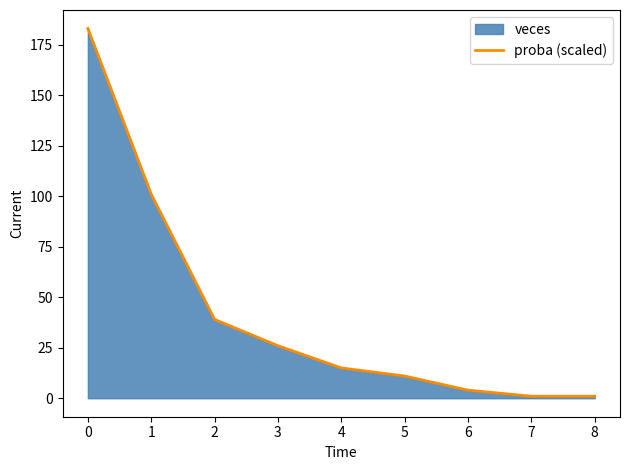

What is the value of the 7th point from the left?

4.0